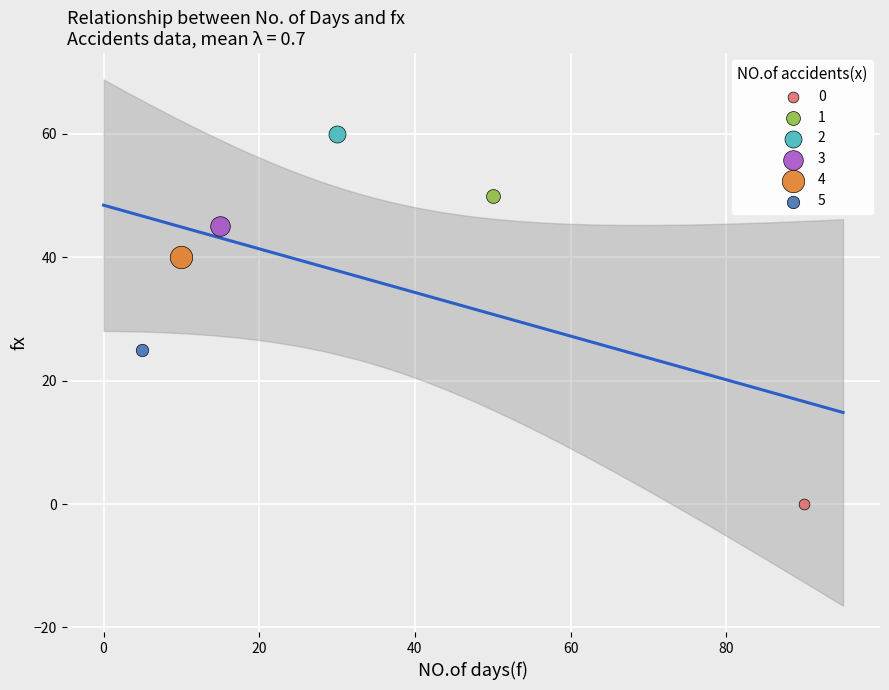

What are all the series names shown in the legend?

0, 1, 2, 3, 4, 5